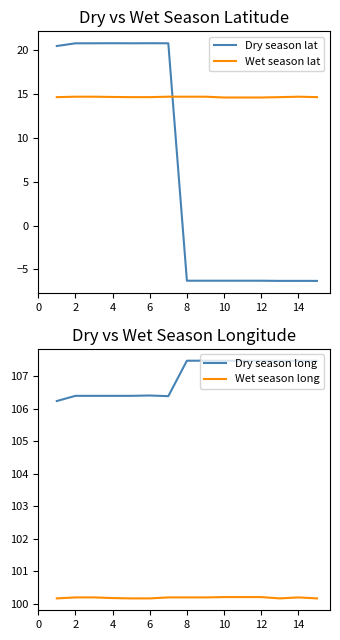

Rank the series by their maximum value, from highest to lowest.

Dry season long, Wet season long, Dry season lat, Wet season lat